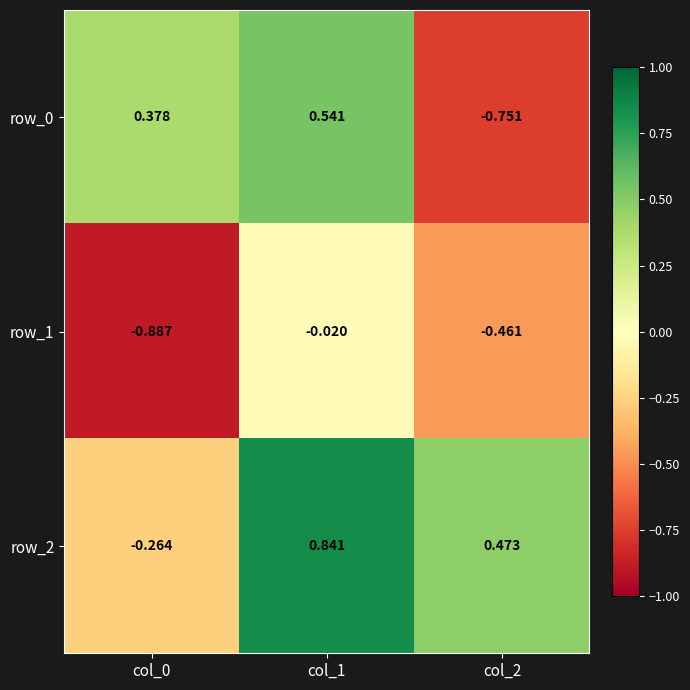

Is the value of row_1 at col_2 greater than the value of row_0 at col_2?

Yes